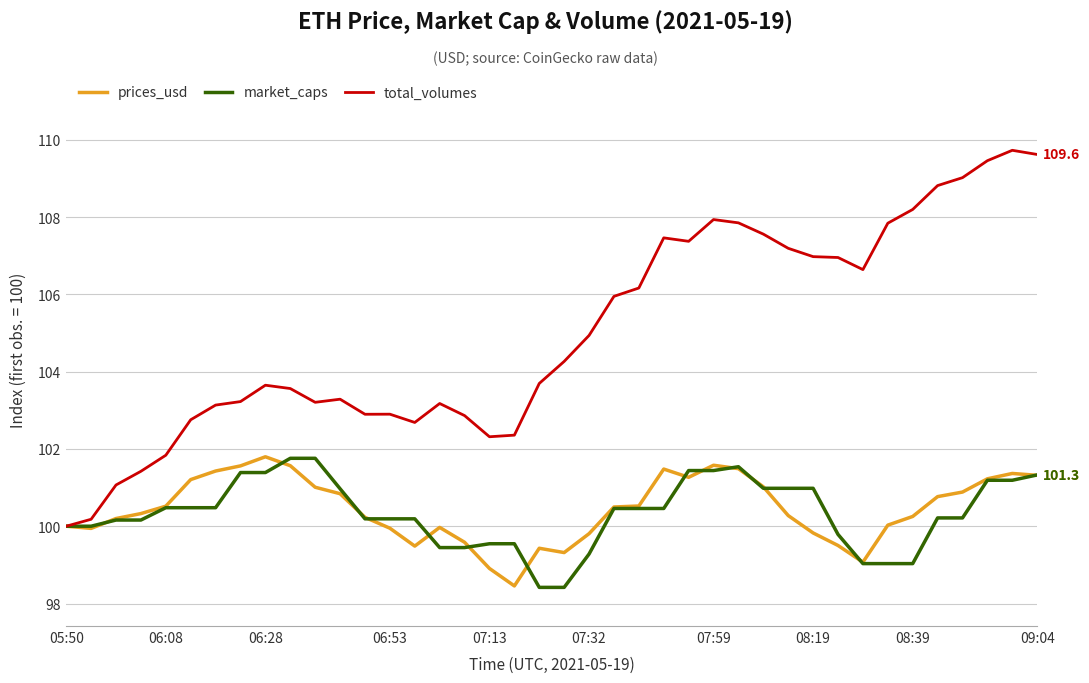

Which series has the largest range (max minus min)?

total_volumes